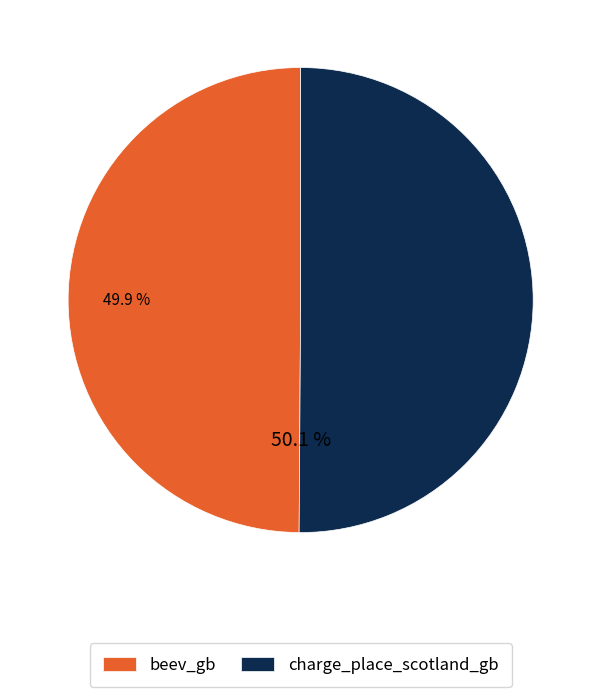

To the nearest percent, what is the combined percentage of beev_gb and charge_place_scotland_gb?

100%